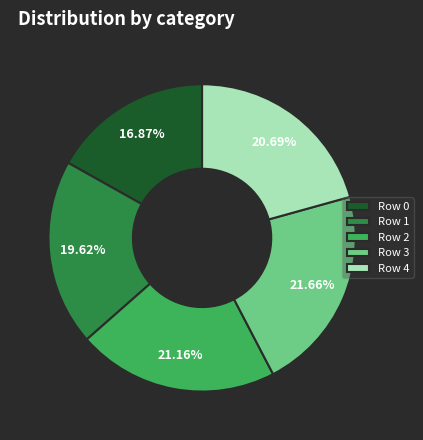

Which slice is the largest?

Row 3